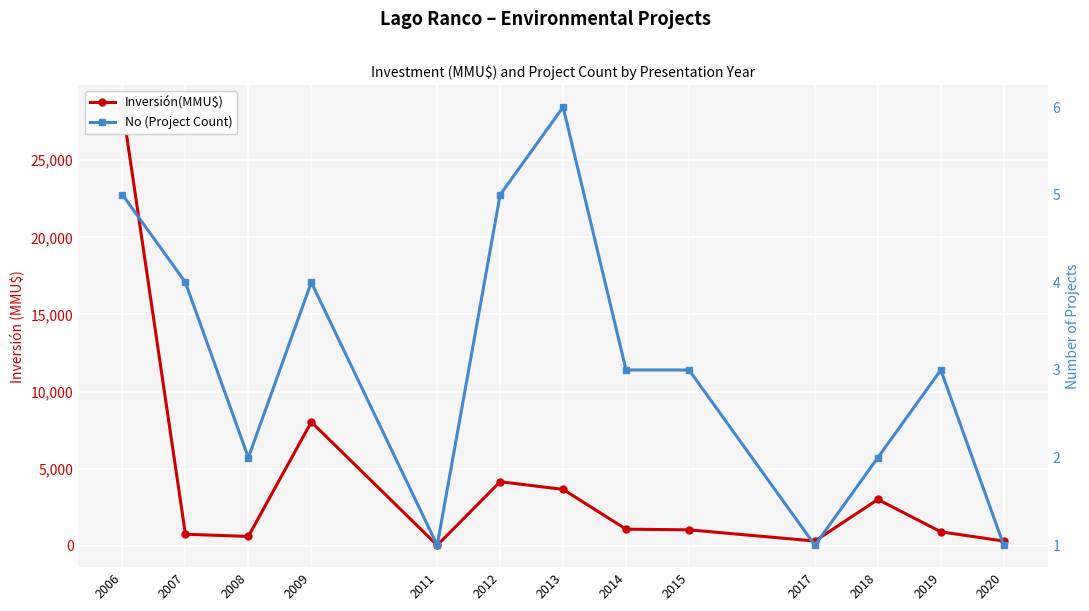

What is the difference between the second highest and second lowest values in the No (Project Count) series?

4